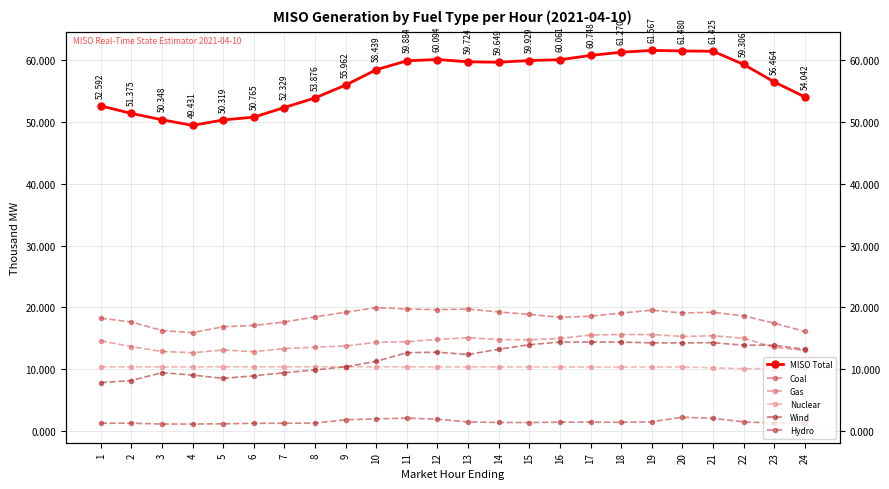

The Gas series shows 13323.6 at 7. True or false?

True